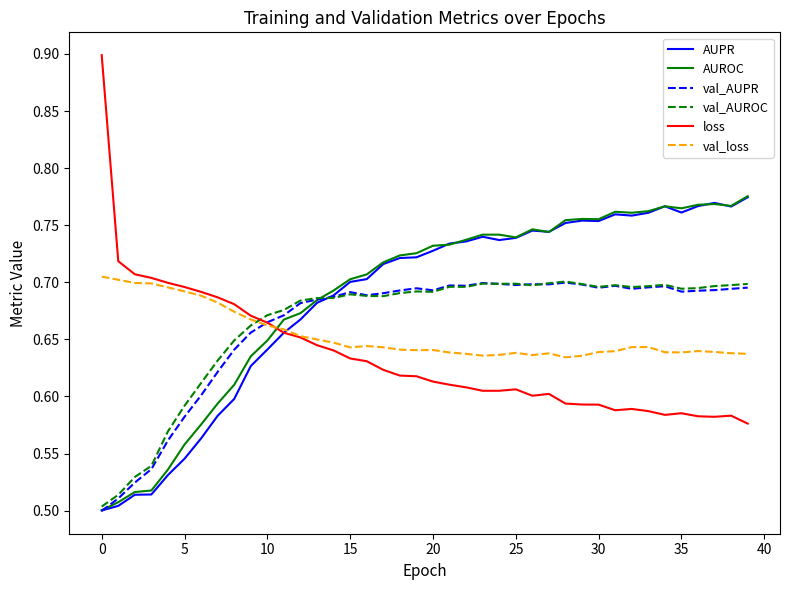

Which series has the largest range (max minus min)?

loss